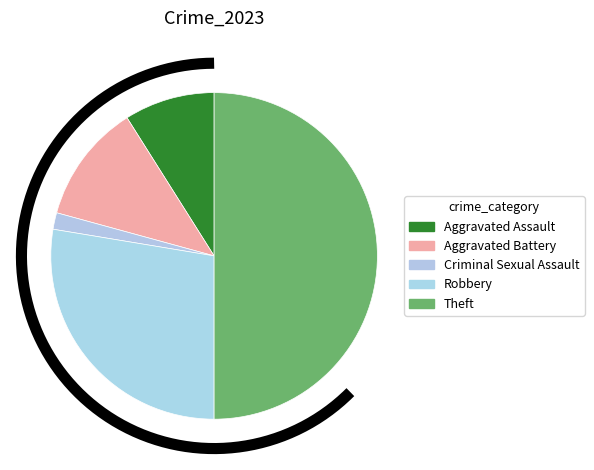

To the nearest percent, what is the difference between the Aggravated Battery and Theft slice percentages?

38%